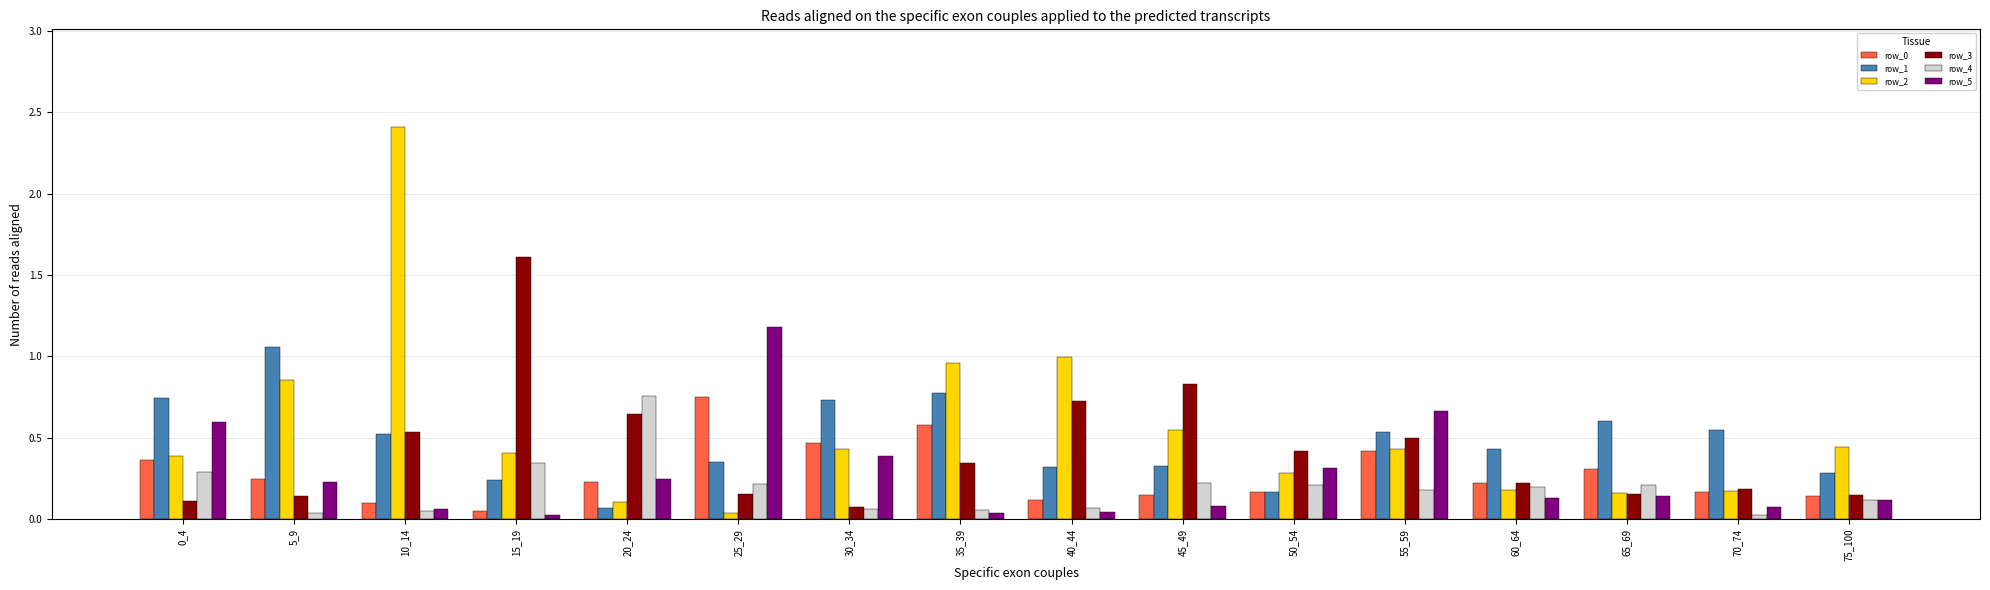

What is the difference between the maximum and minimum values in the row_2 series?

2.4